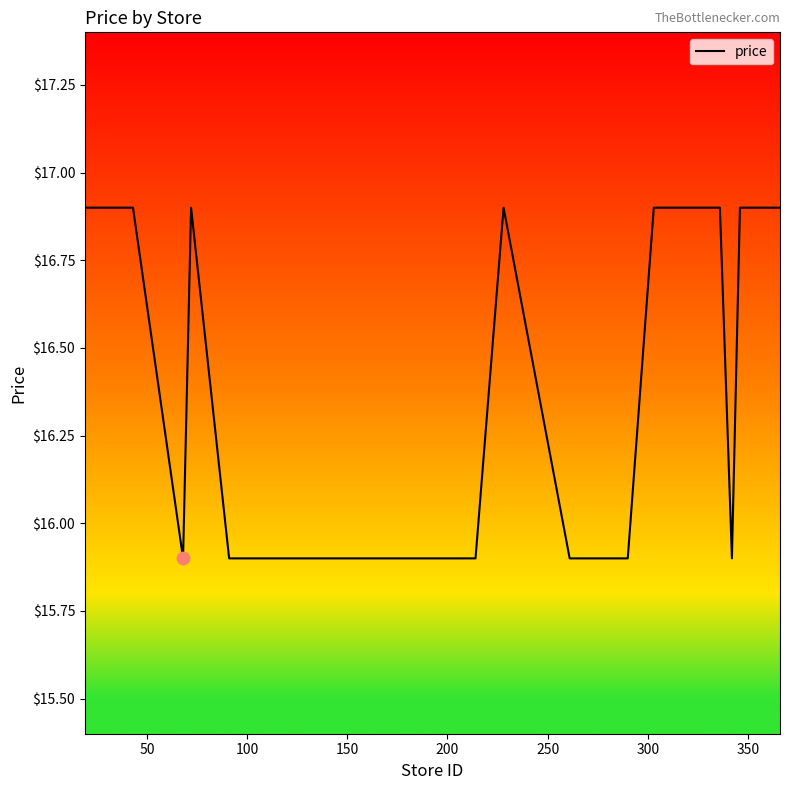

What is the difference between the maximum and minimum values?

1.0